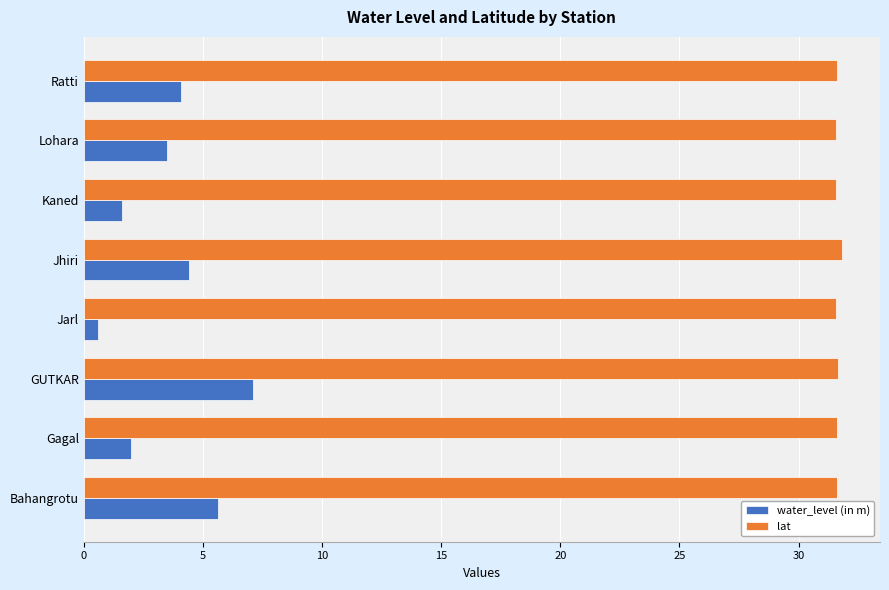

True or false: lat has a value of 31.6 at Gagal.

True